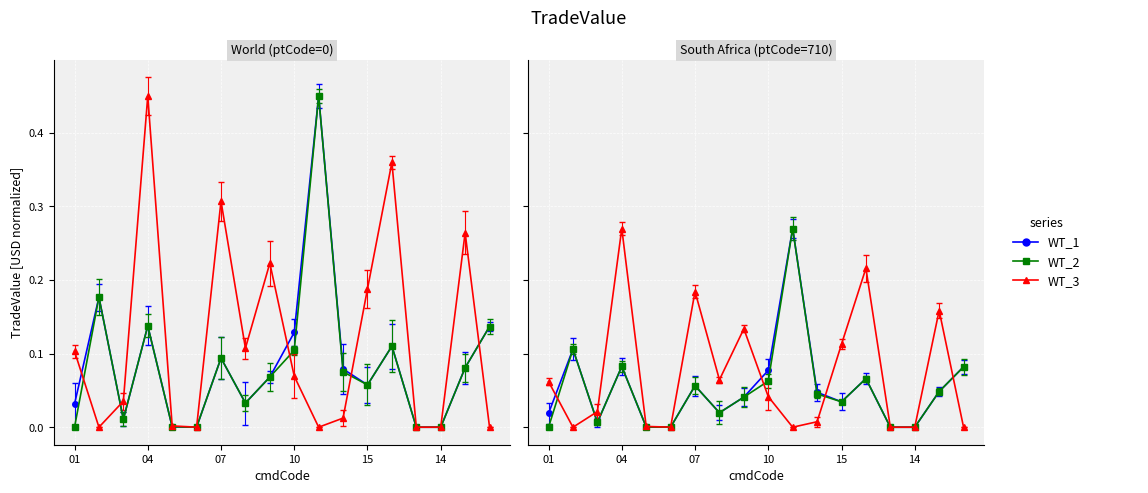

What is the average value of the WT_1 series?

0.1